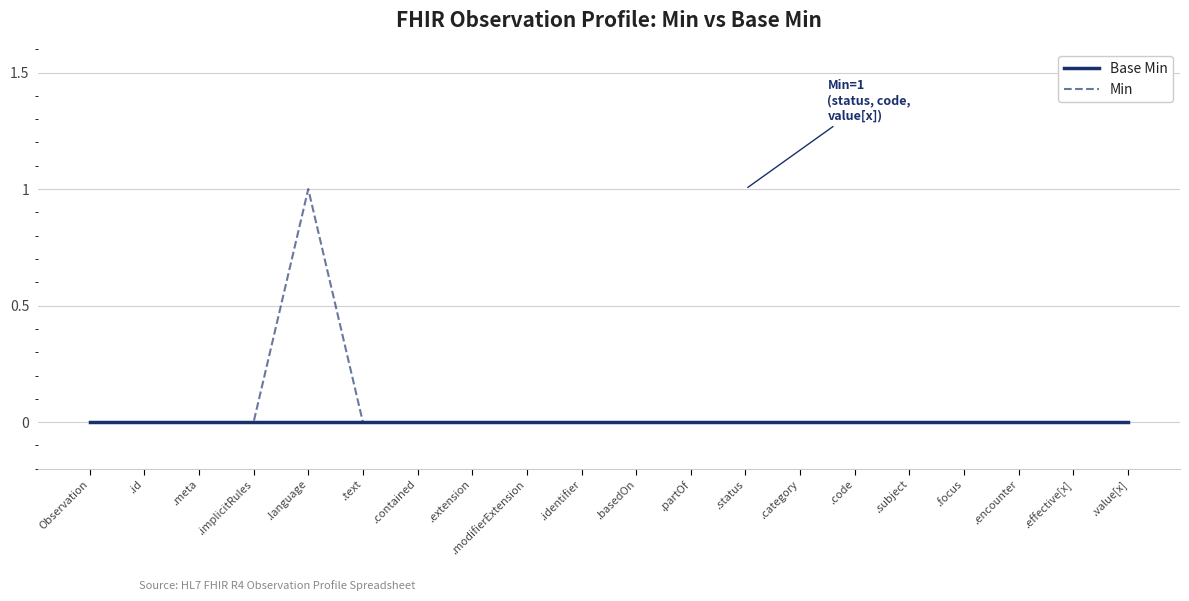

Rank the series by their maximum value, from lowest to highest.

Base Min, Min